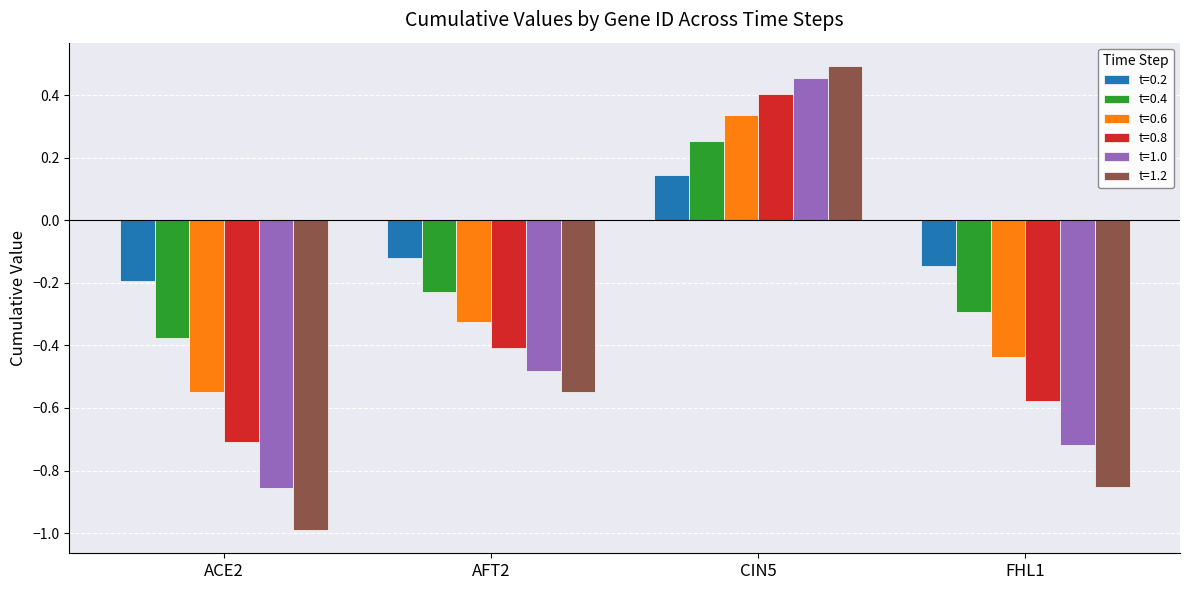

Where does the t=0.8 series first go above 0?

CIN5